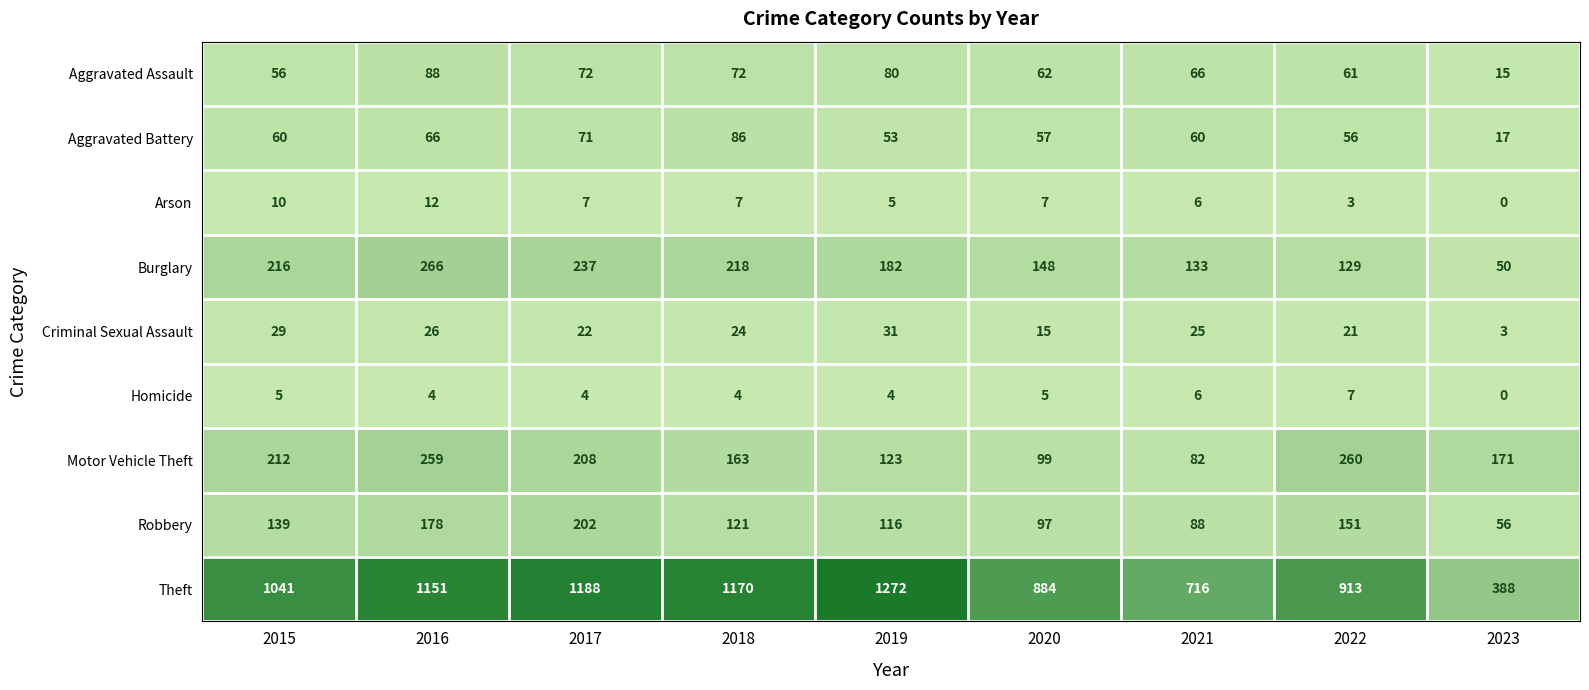

Is the value of Aggravated Assault at 2018 greater than the value of Motor Vehicle Theft at 2022?

No